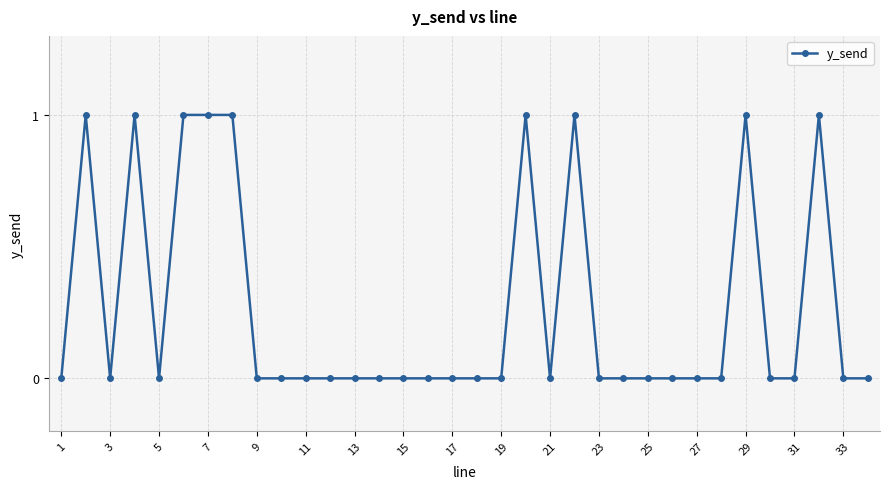

True or false: the data has more than 1 interior local peaks.

True